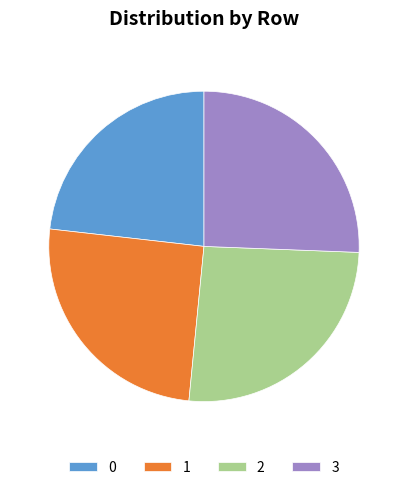

Is it true that 2 is 36% of the pie?

False